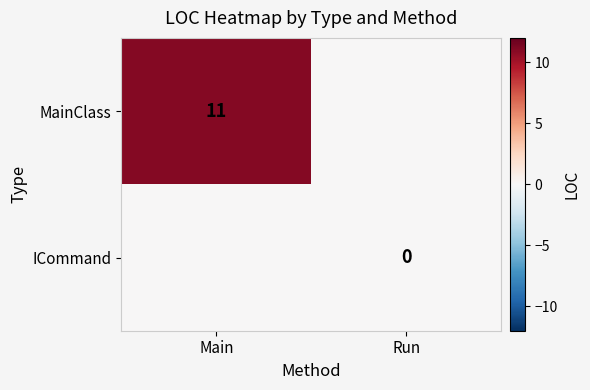

The MainClass series shows 11 at Main. True or false?

True